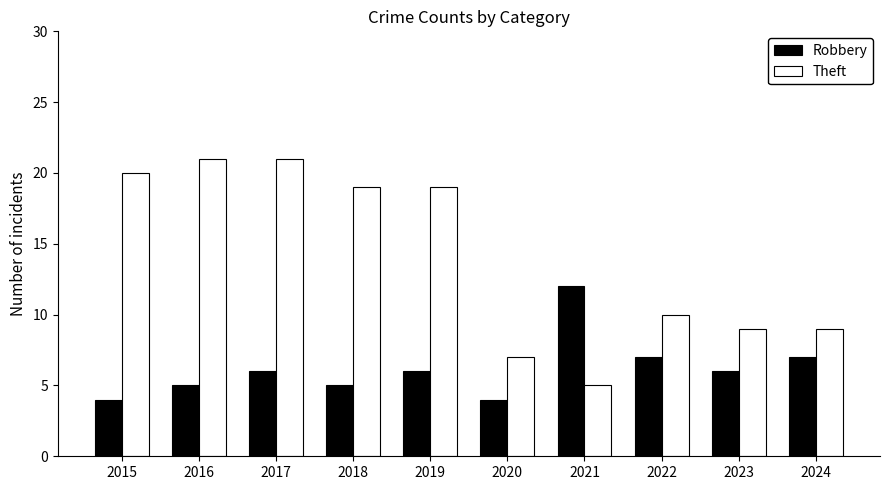

What are all the series names shown in the legend?

Robbery, Theft